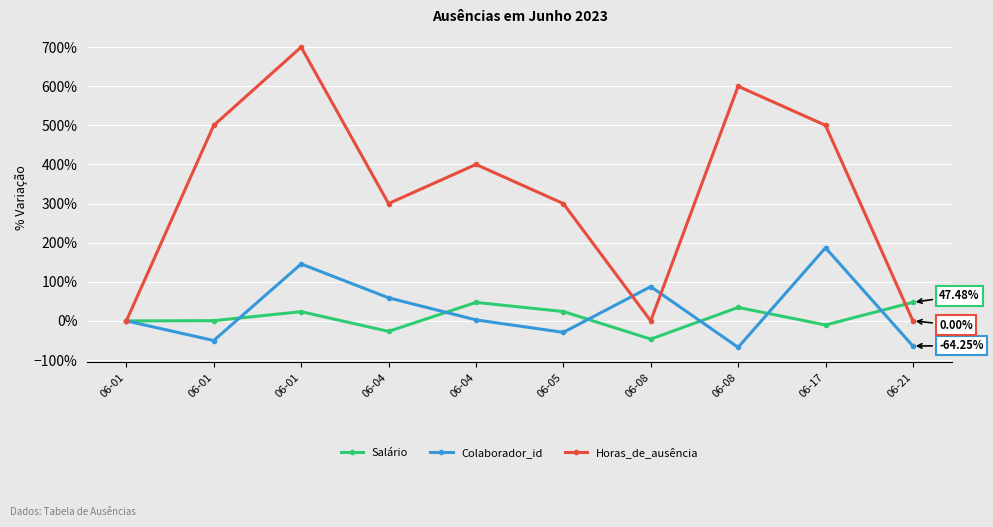

How many data points in Colaborador_id are above 2?

5